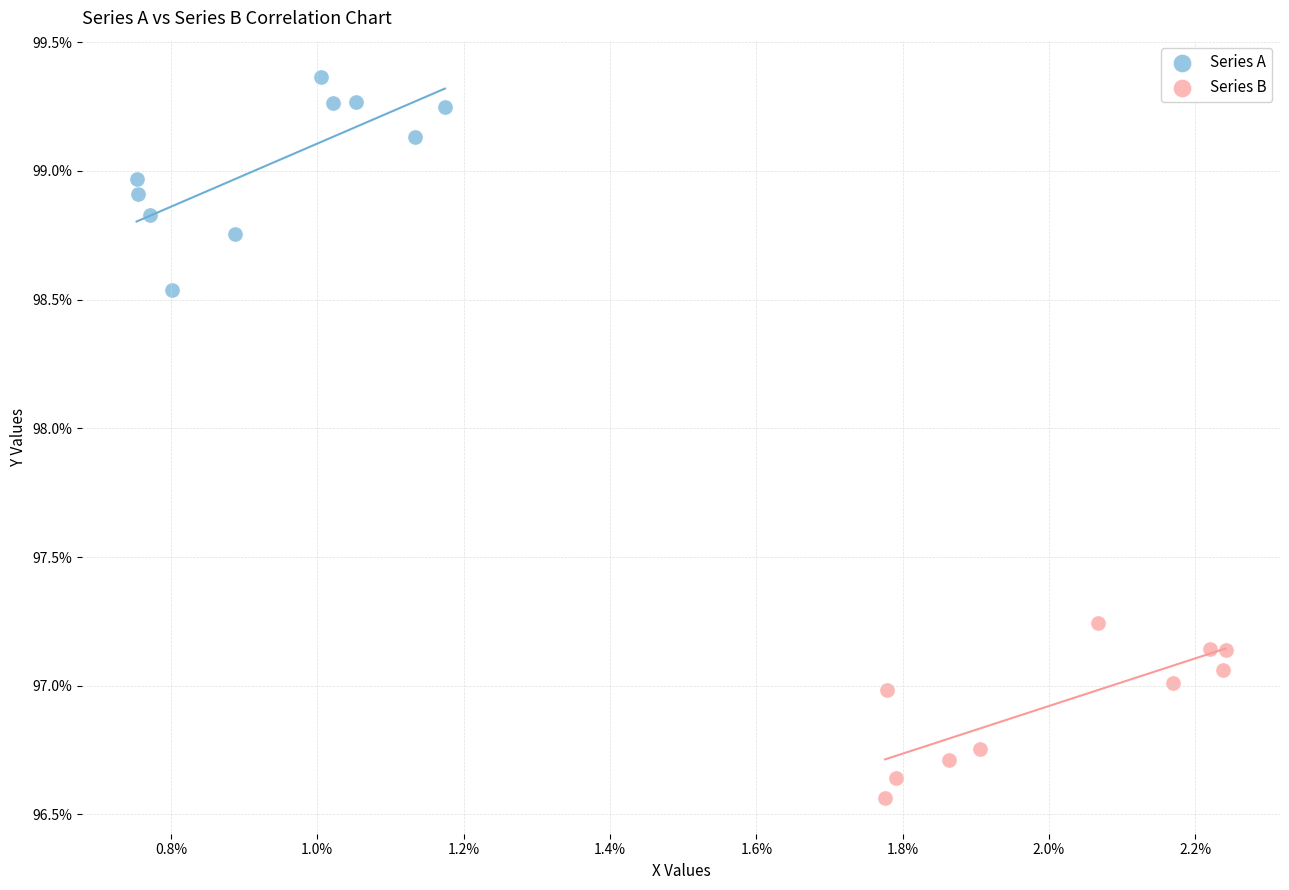

Which series contains the lowest Y value?

Series B